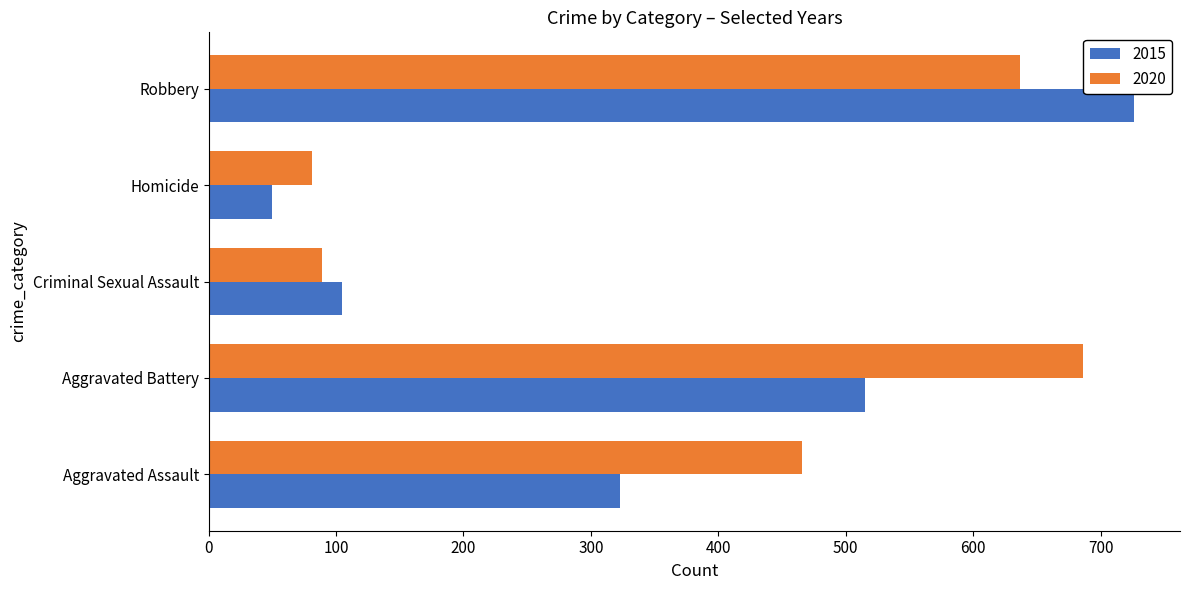

True or false: 2020 has a value of 466 at Aggravated Assault.

True